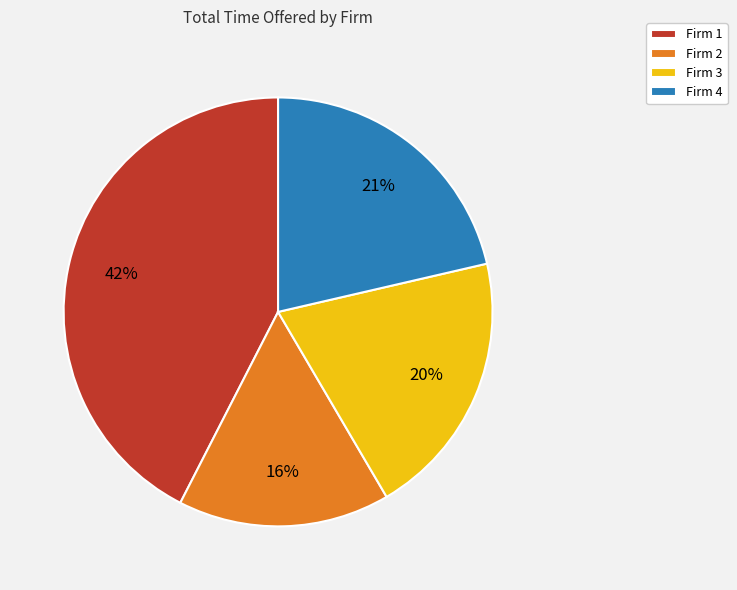

Rank the categories by value from lowest to highest.

Firm 2, Firm 3, Firm 4, Firm 1